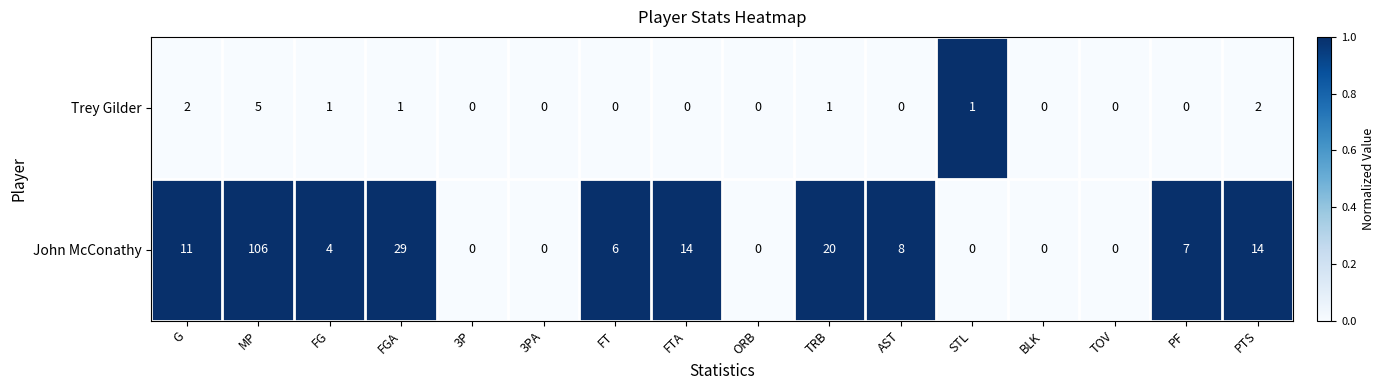

How many series are shown in this chart?

2